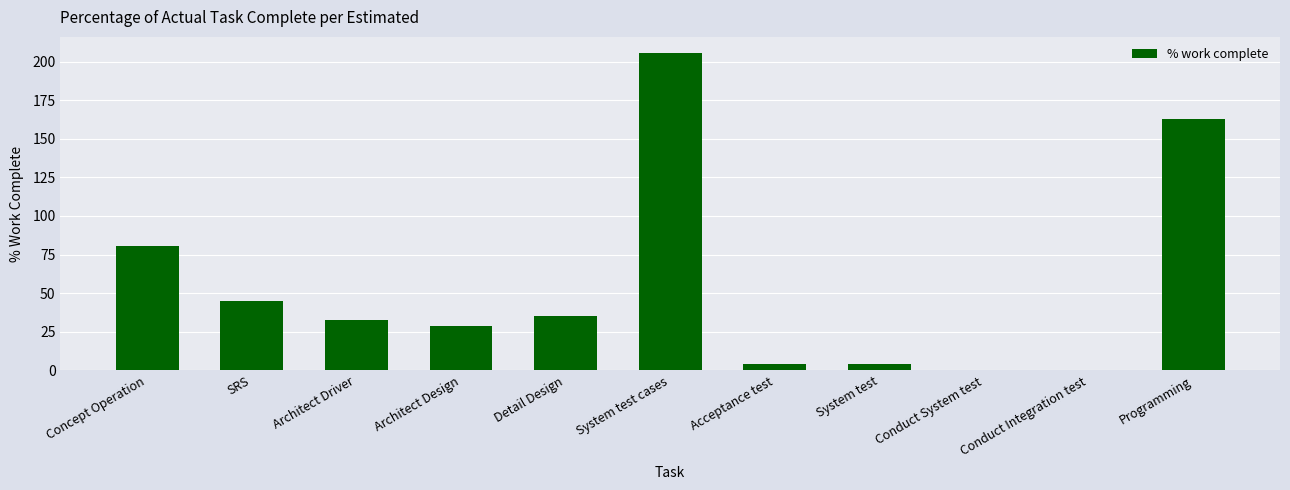

Which category has the highest value across all series?

System test cases